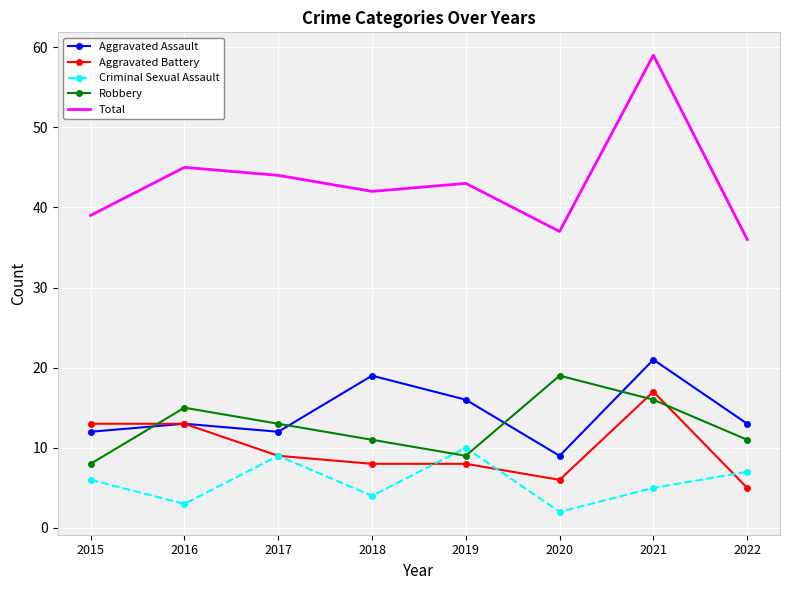

After their last crossing, which series has the higher values: Aggravated Battery or Robbery?

Robbery